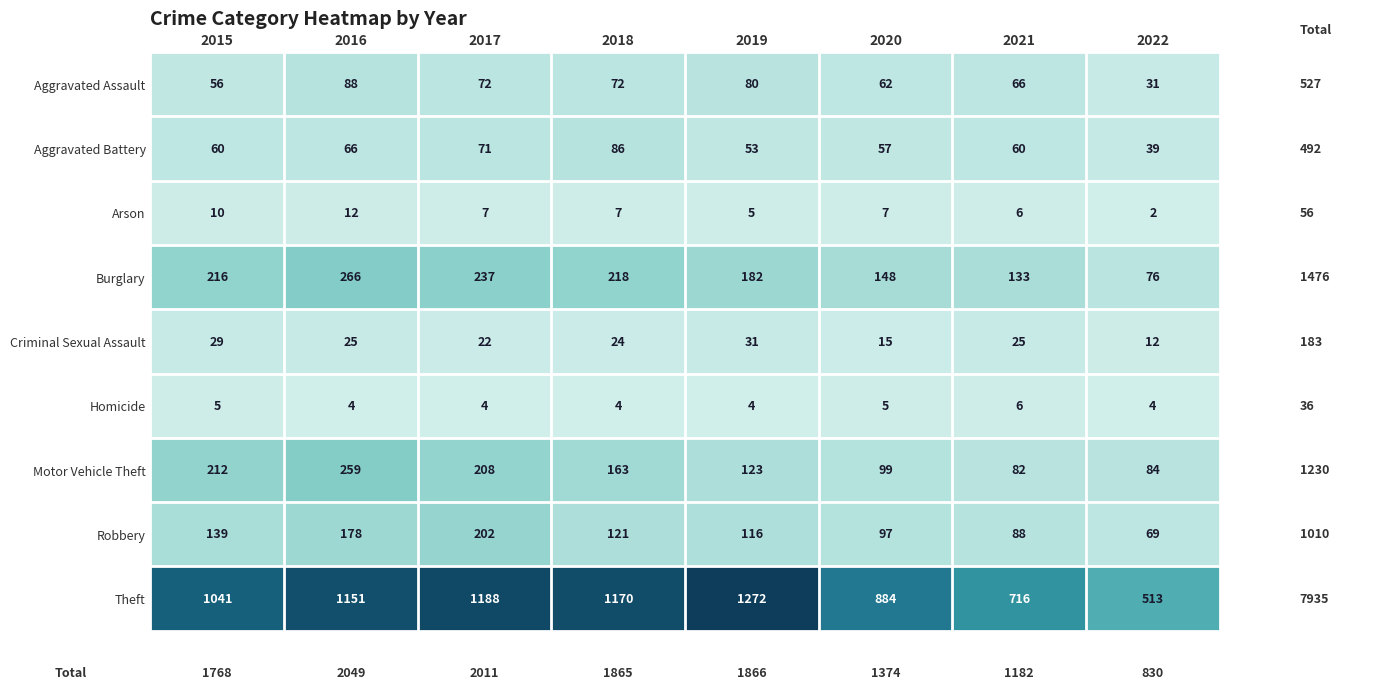

What is the total value across all series at 2022?

830